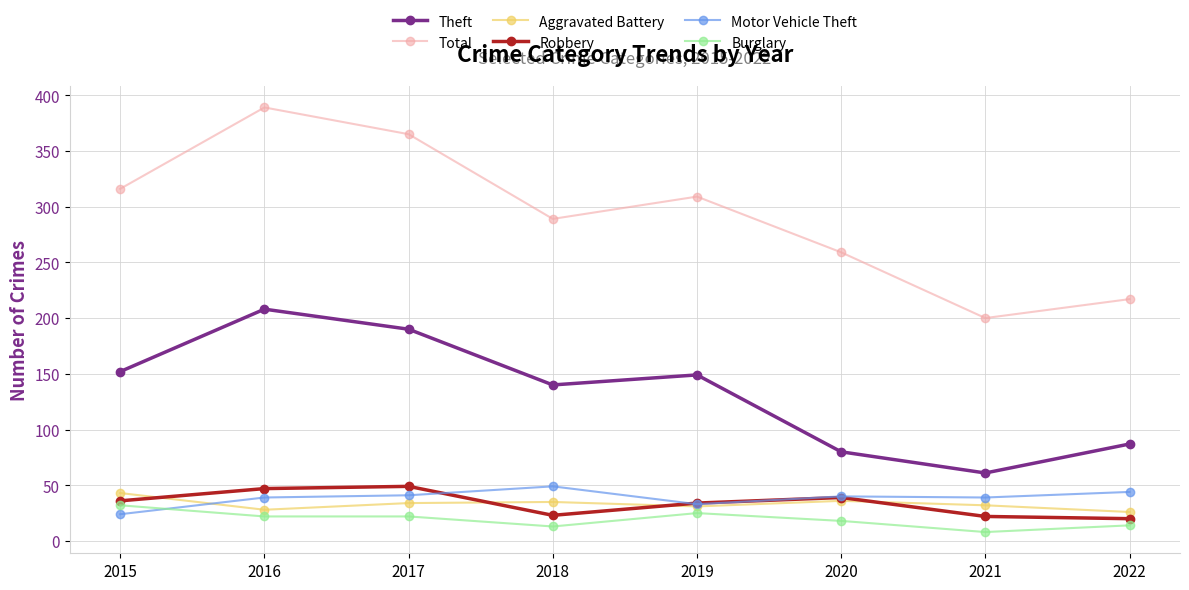

True or false: Robbery has more than 1 points higher than both neighbors.

True